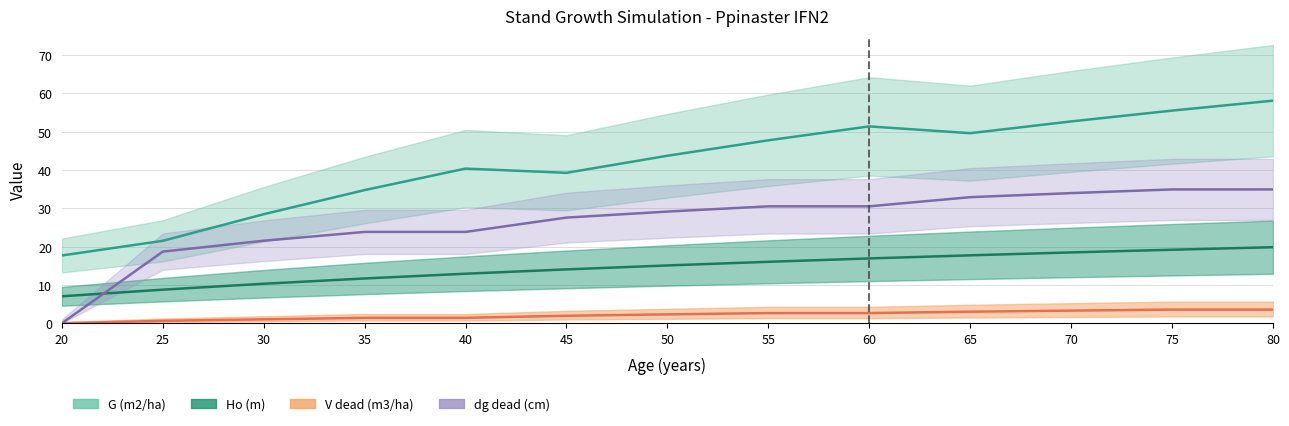

What is the sum of the dg_dead (cm) values at 20 and 25?

18.7